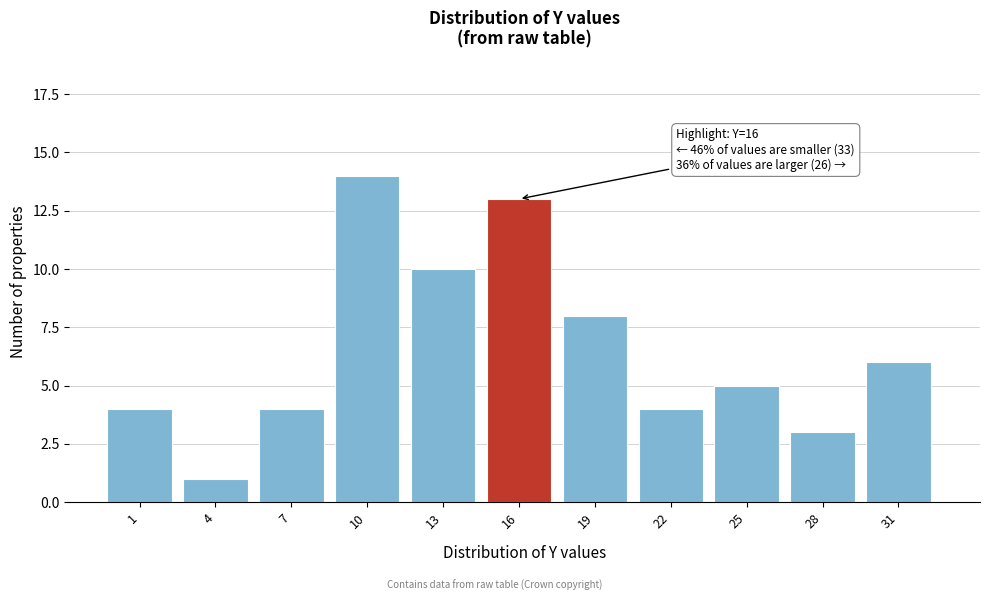

Reading left to right, what are all the values shown in this chart?

1=4	4=1	7=4	10=14	13=10	16=13	19=8	22=4	25=5	28=3	31=6